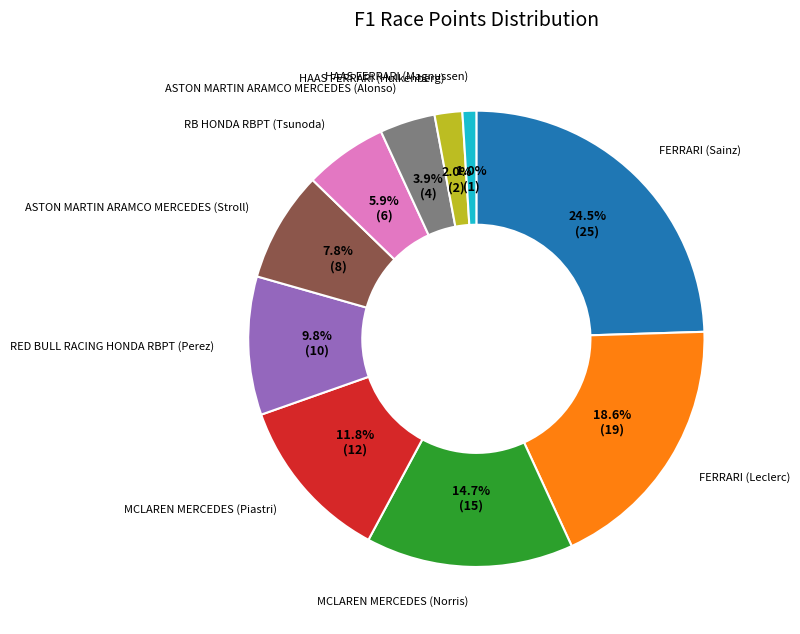

Is there any slice that represents more than half of the pie?

No